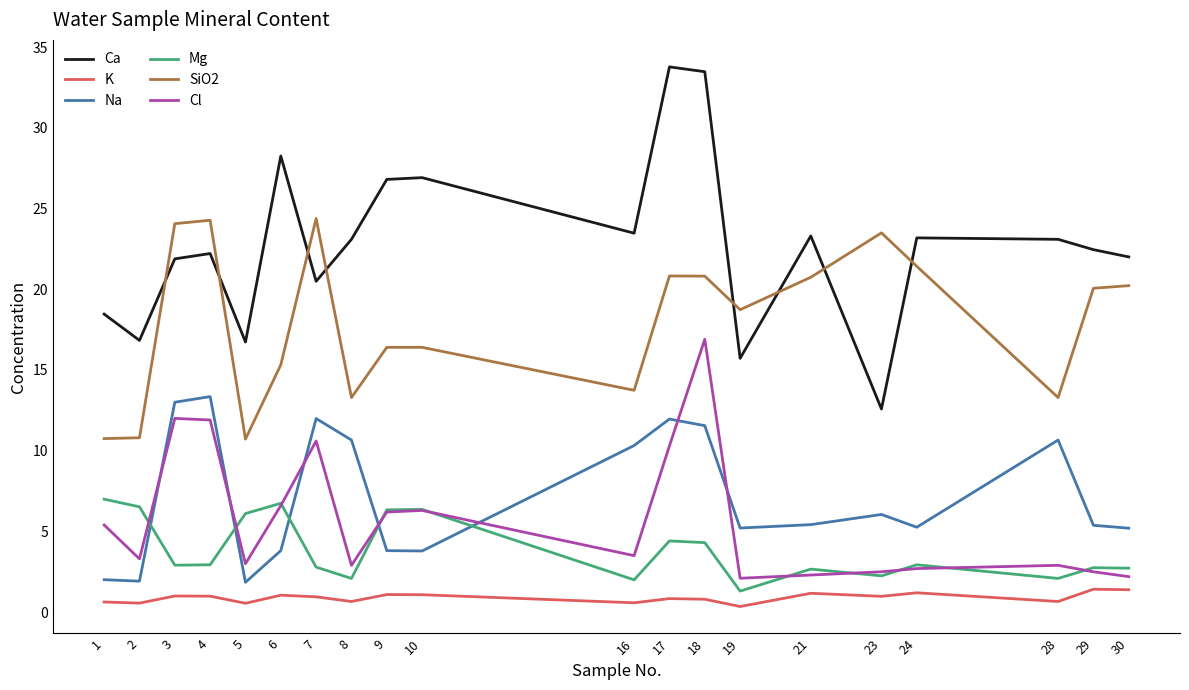

What is the highest value of the Mg series?

7.0